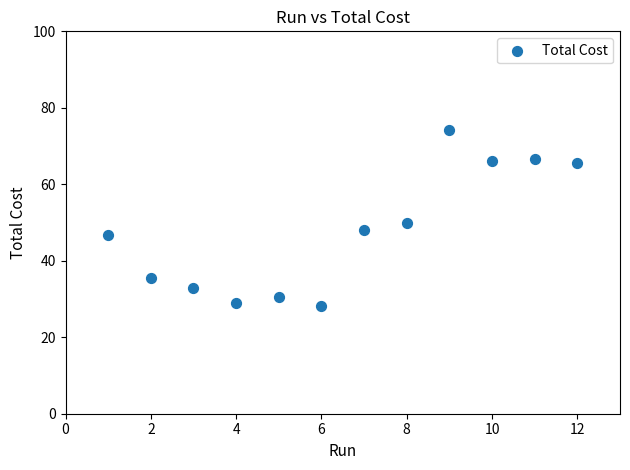

What Y value in the scatter plot is closest to 51?

50.0